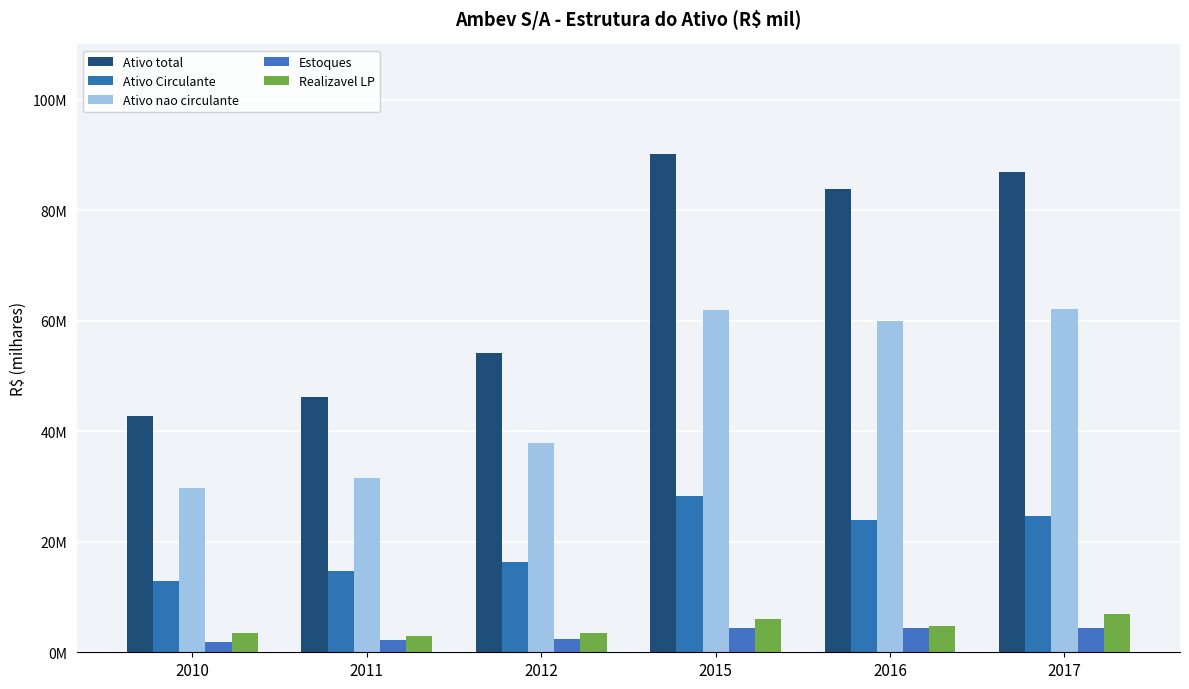

Are the bars horizontal?

No